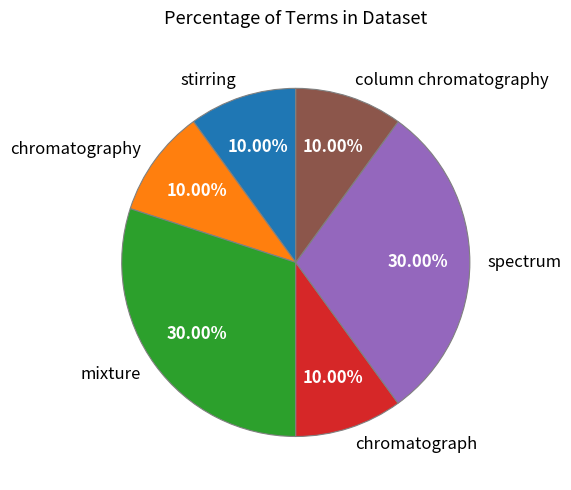

Does any single category account for the majority?

No